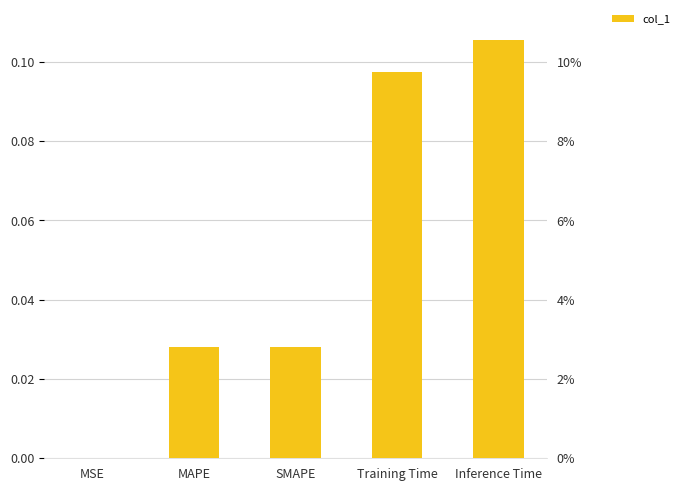

What is the average value?

0.1